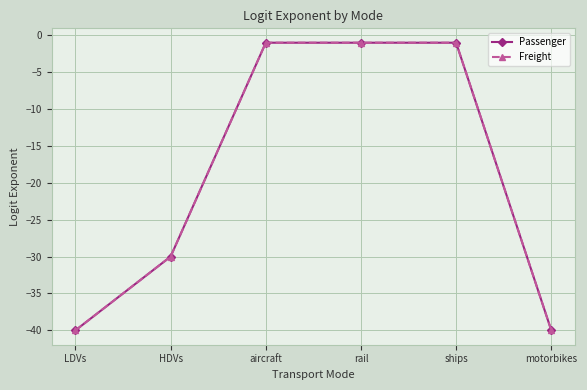

True or false: Freight has a value of -58 at motorbikes.

False